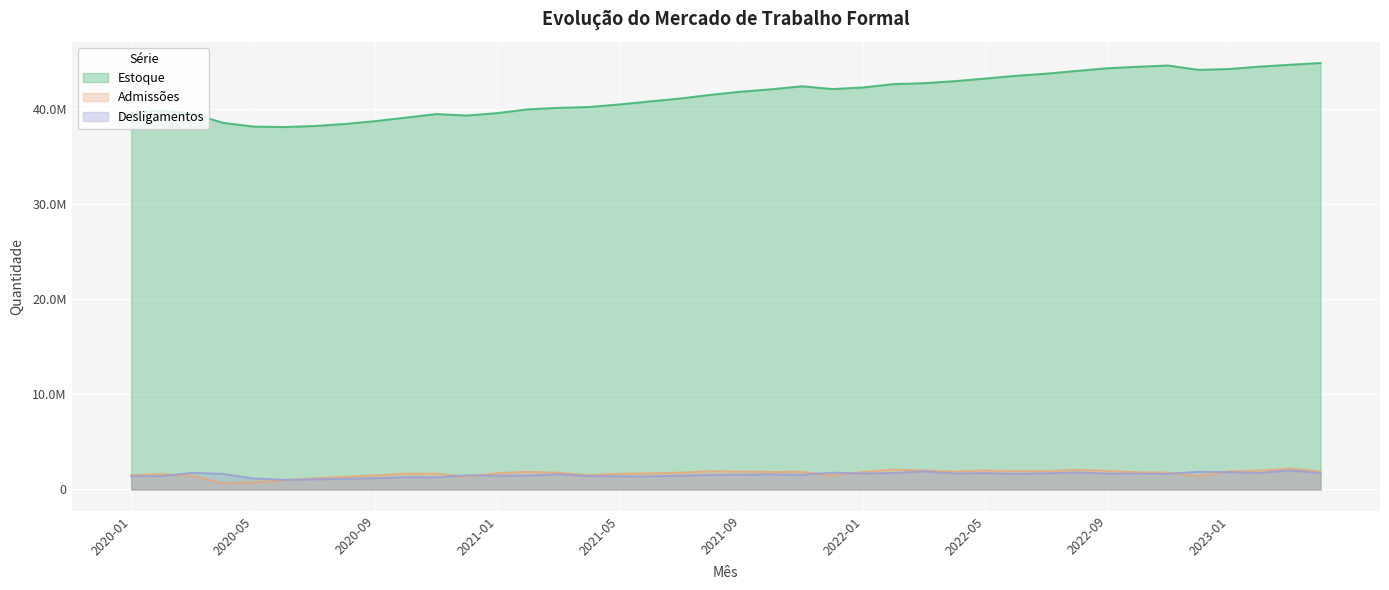

How many interior local valleys does the Admissões series have?

8